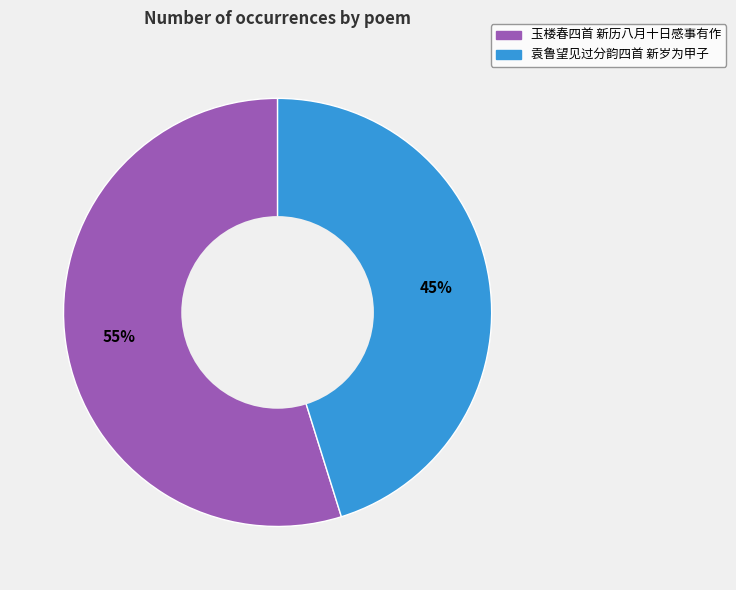

True or false: 袁鲁望见过分韵四首 新岁为甲子 accounts for 45% of the total.

True